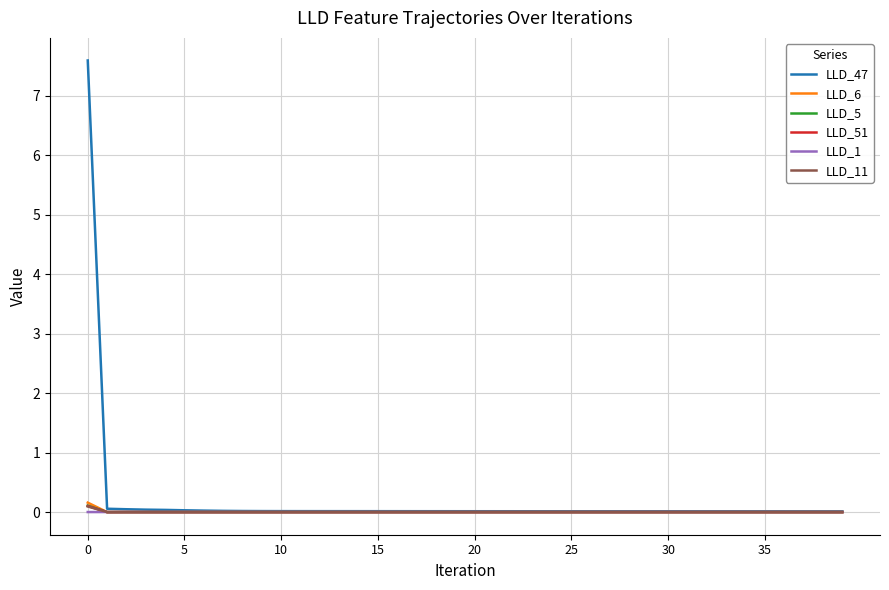

What is the greatest value displayed?

7.6